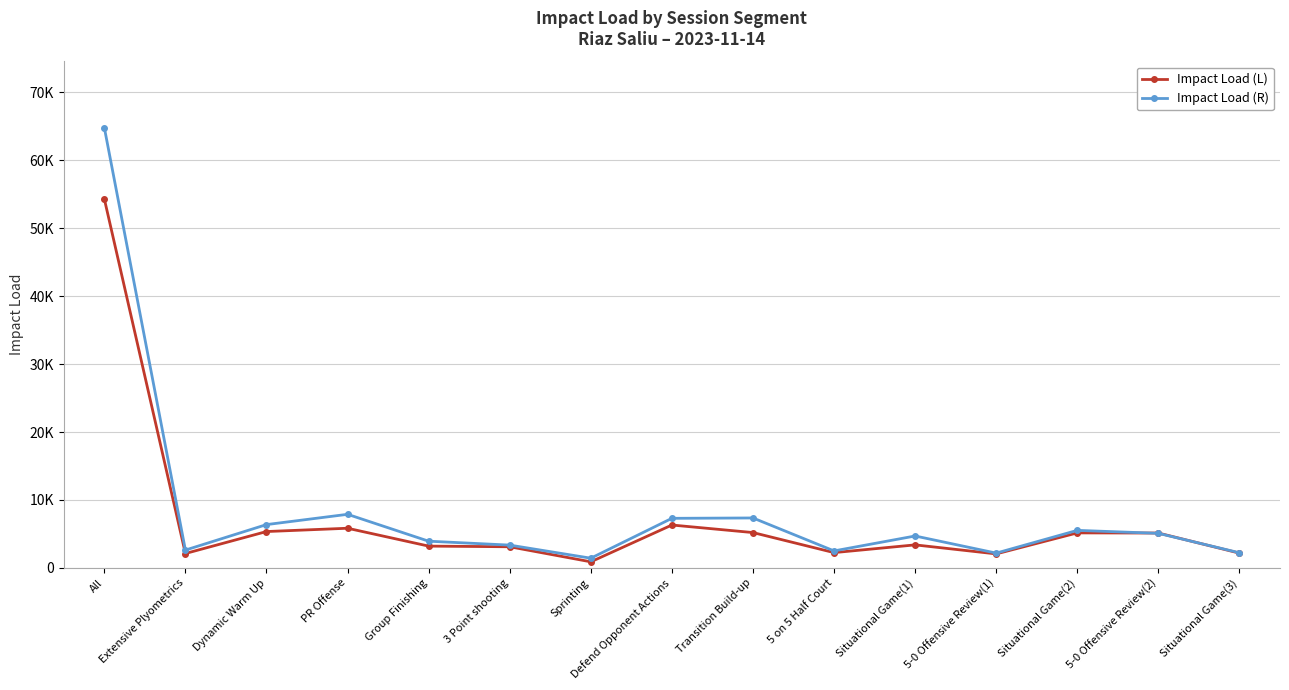

Does the chart have visible grid lines?

Yes